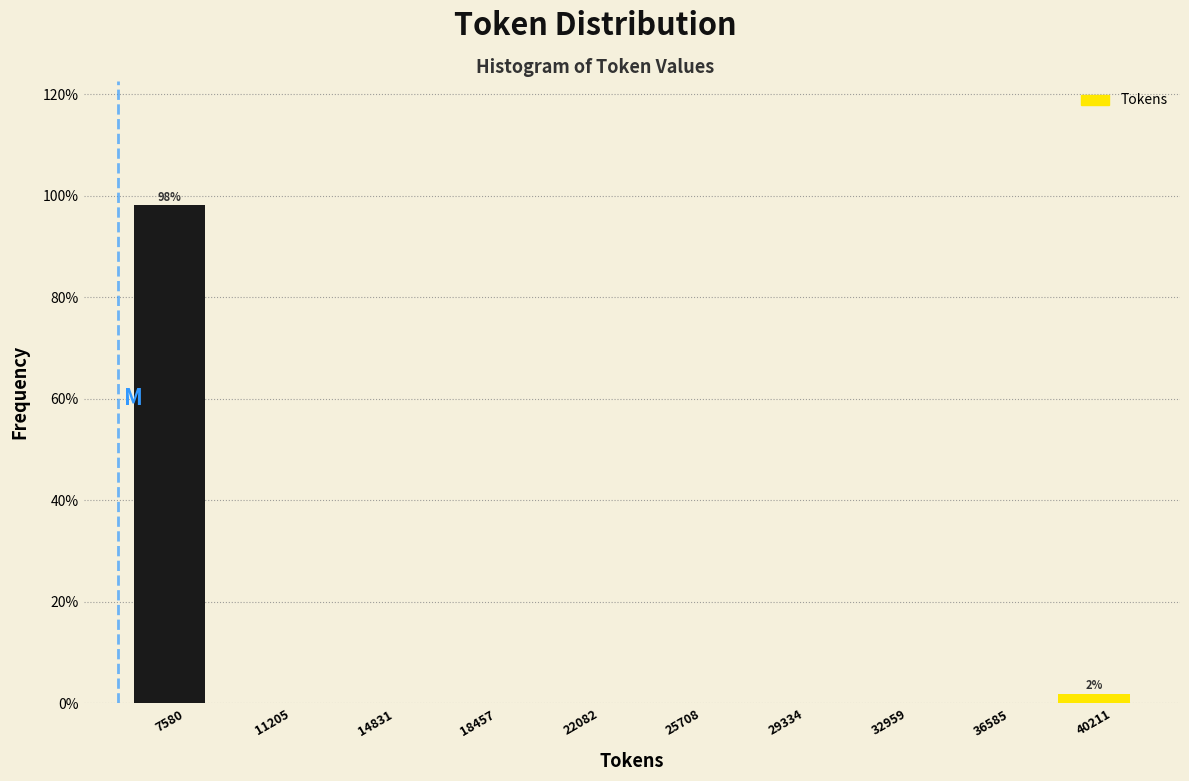

Reading left to right, list all the values displayed in this chart.

7580=98.1	11205=0.0	14831=0.0	18457=0.0	22082=0.0	25708=0.0	29334=0.0	32959=0.0	36585=0.0	40211=1.9